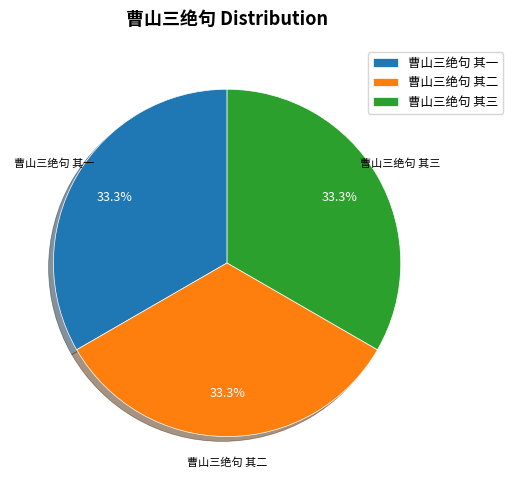

Combined, do 曹山三绝句 其三 and 曹山三绝句 其一 account for over 50%?

Yes